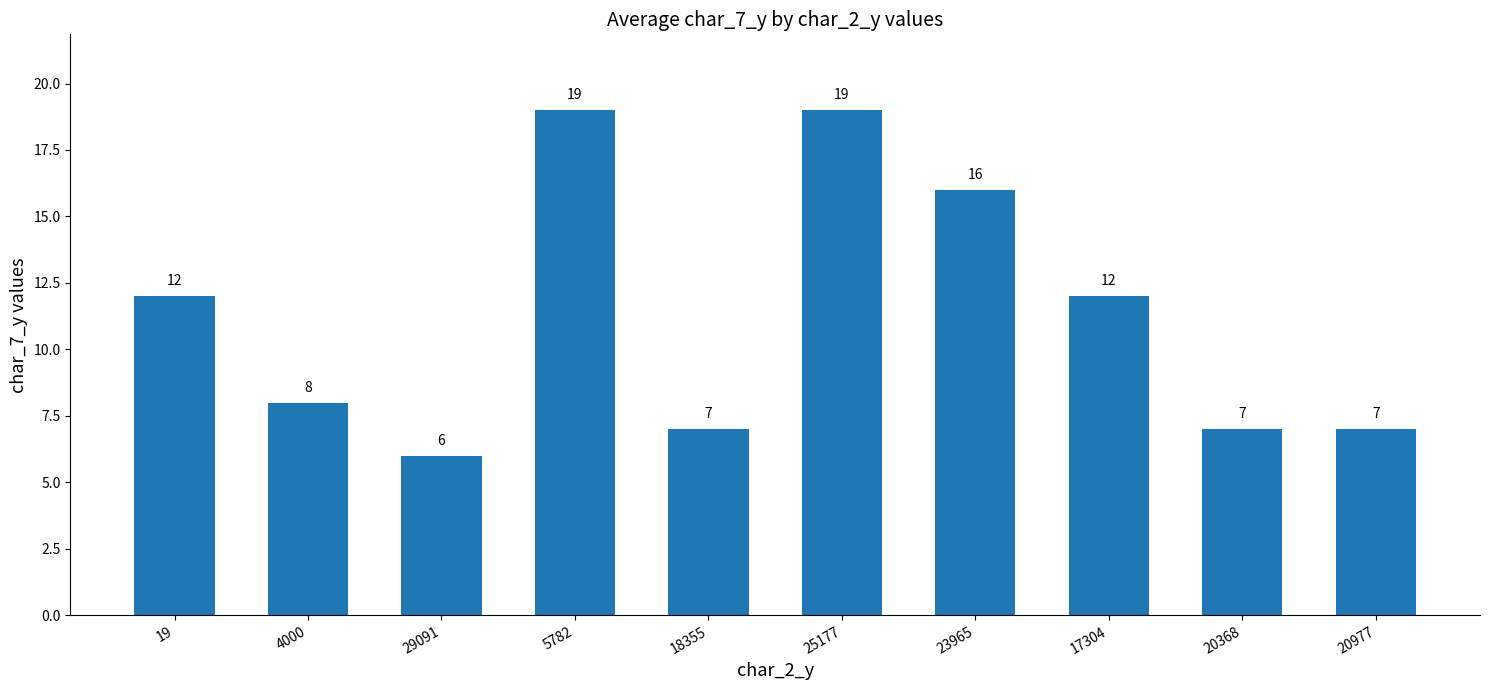

What is the difference between the maximum and minimum values?

13